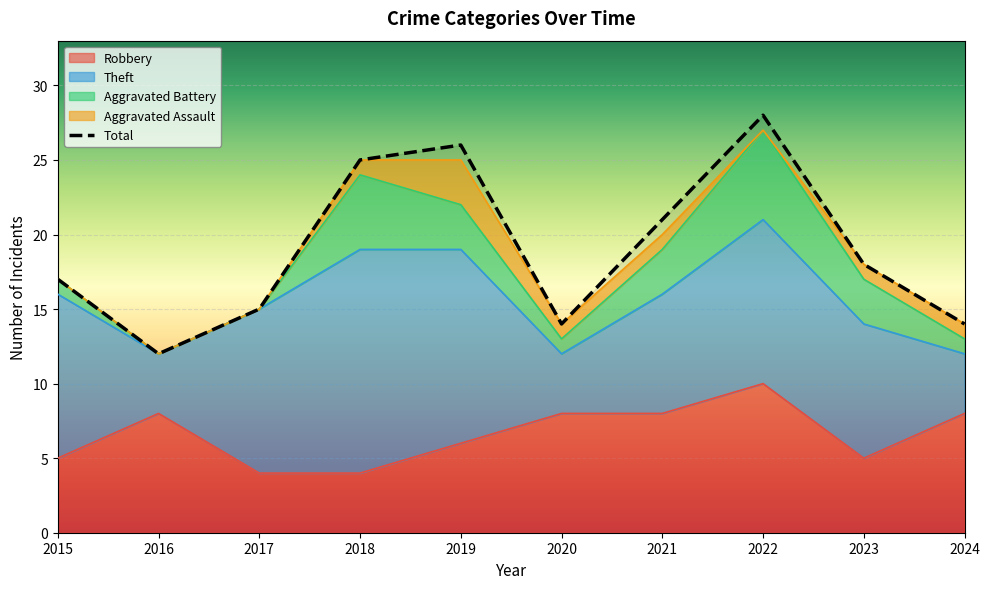

Reading left to right, what are all the values shown in this chart?

Robbery: 2015=5	2016=8	2017=4	2018=4	2019=6	2020=8	2021=8	2022=10	2023=5	2024=8
Theft: 2015=11	2016=4	2017=11	2018=15	2019=13	2020=4	2021=8	2022=11	2023=9	2024=4
Aggravated Battery: 2015=1	2016=0	2017=0	2018=5	2019=3	2020=1	2021=3	2022=6	2023=3	2024=1
Aggravated Assault: 2015=0	2016=0	2017=0	2018=1	2019=3	2020=1	2021=1	2022=0	2023=1	2024=1
Total: 2015=17	2016=12	2017=15	2018=25	2019=26	2020=14	2021=21	2022=28	2023=18	2024=14